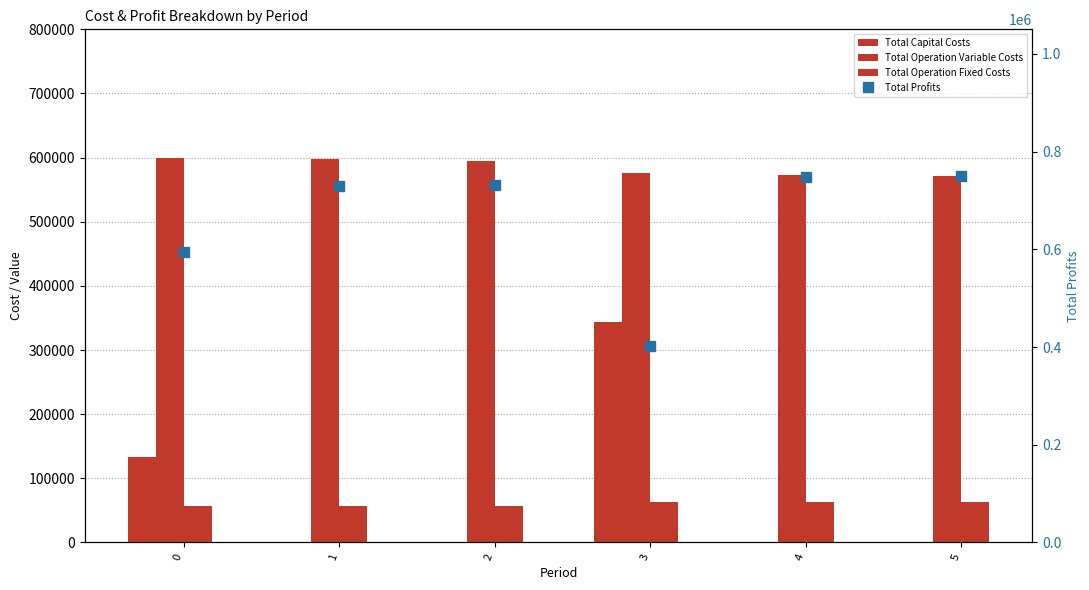

What is the difference between the maximum and second lowest values in the Total Capital Costs series?

343712.0